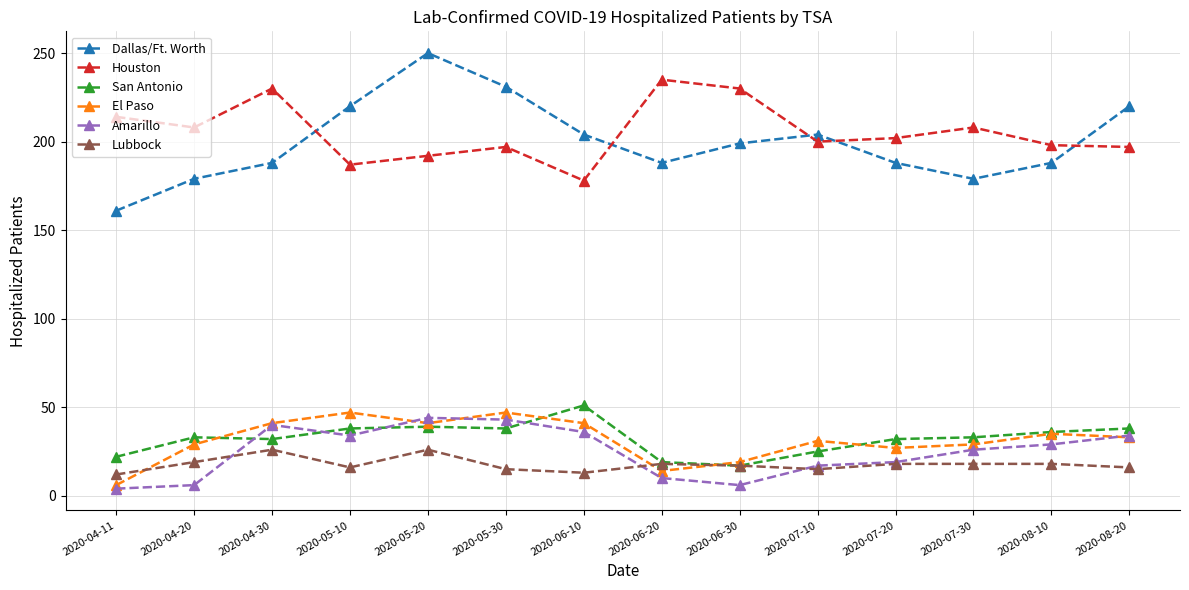

At which label is Amarillo closest to 24?

2020-07-30